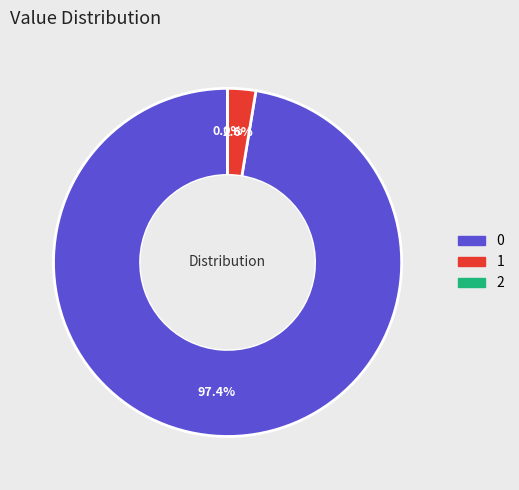

Does any single category account for the majority?

Yes